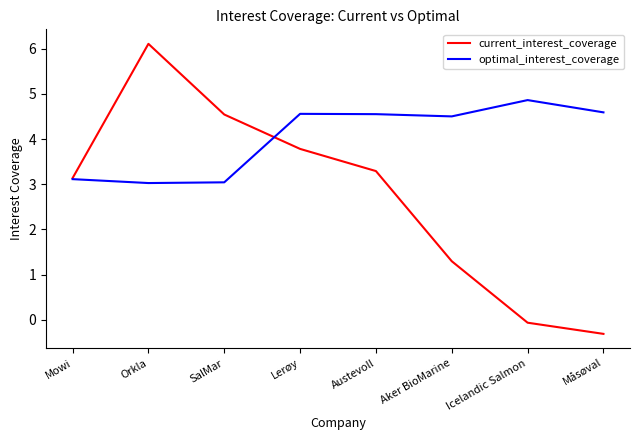

What position from the right is Måsøval?

1